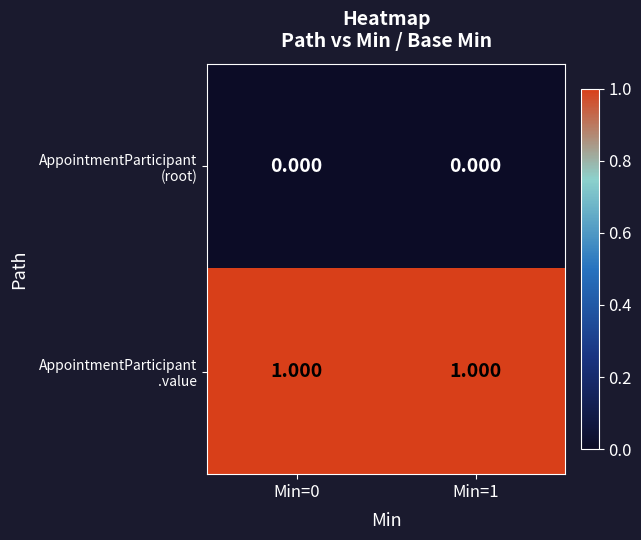

How many distinct data groups are displayed?

2